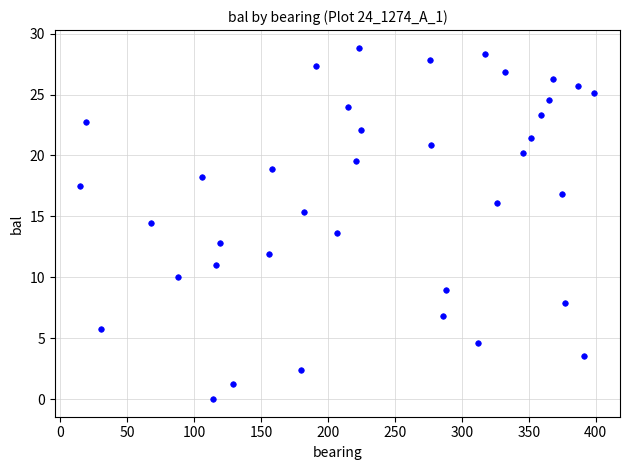

What is the range of X values (max minus min)?

384.0